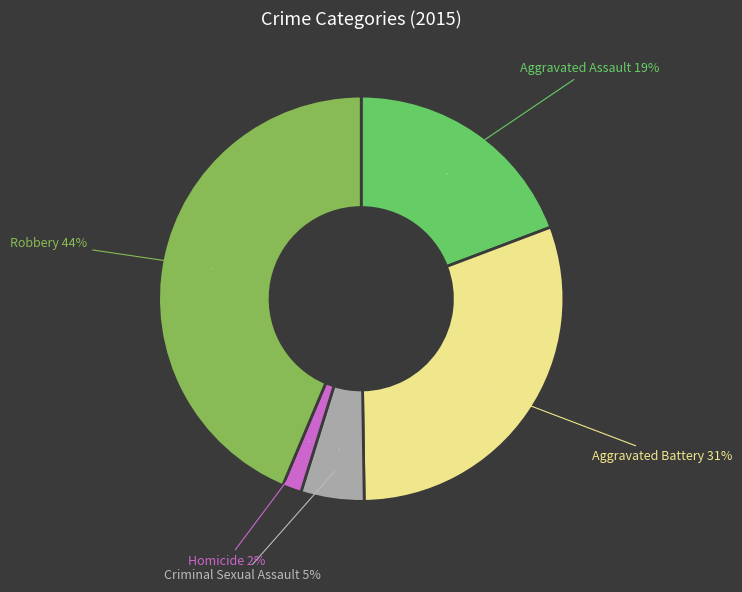

Count the number of slices in the pie.

5